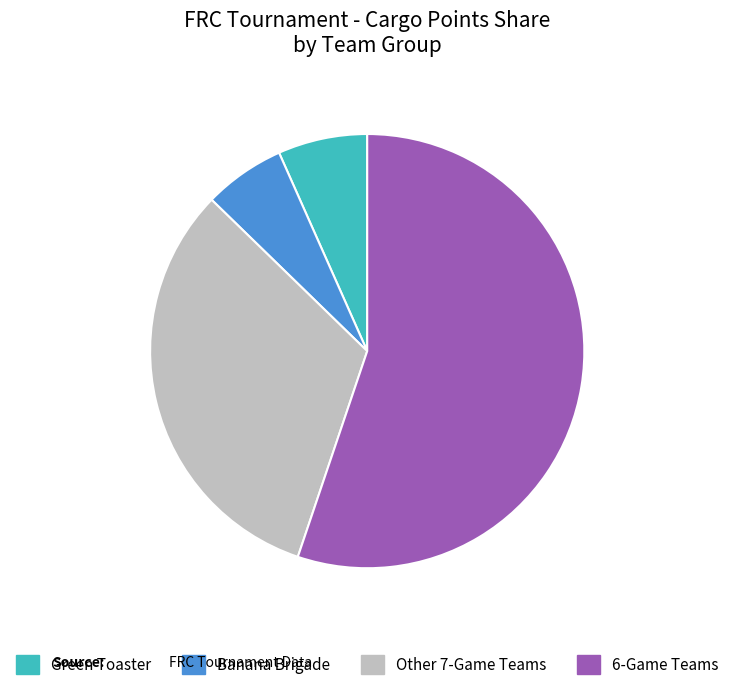

Does any single category account for the majority?

Yes